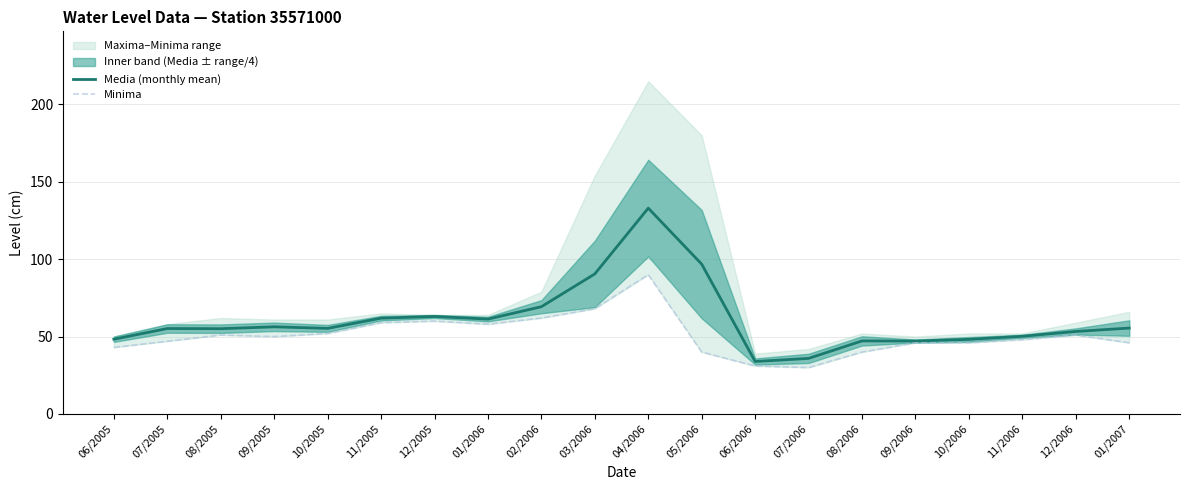

True or false: Minima has more than 1 points higher than both neighbors.

True